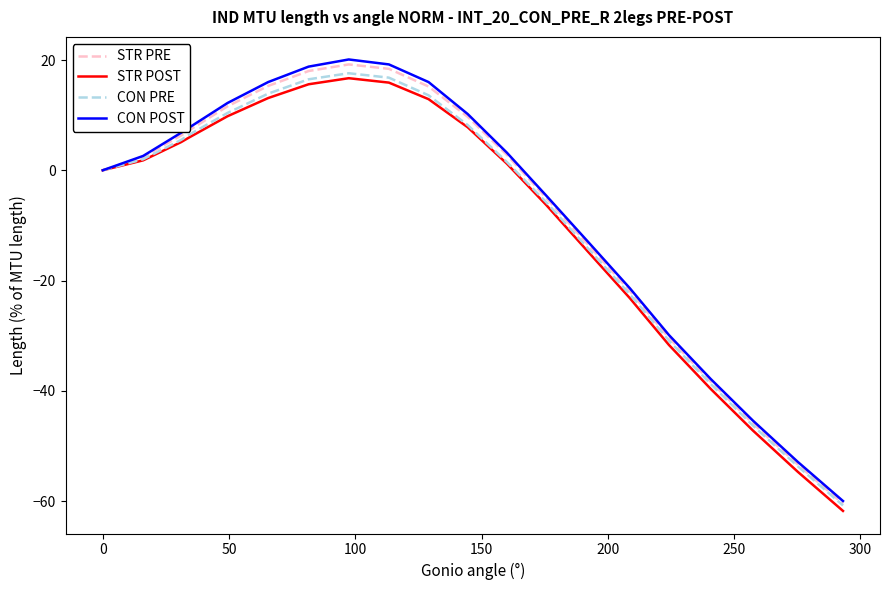

In CON POST, how many points are higher than both neighbors (excluding endpoints)?

1